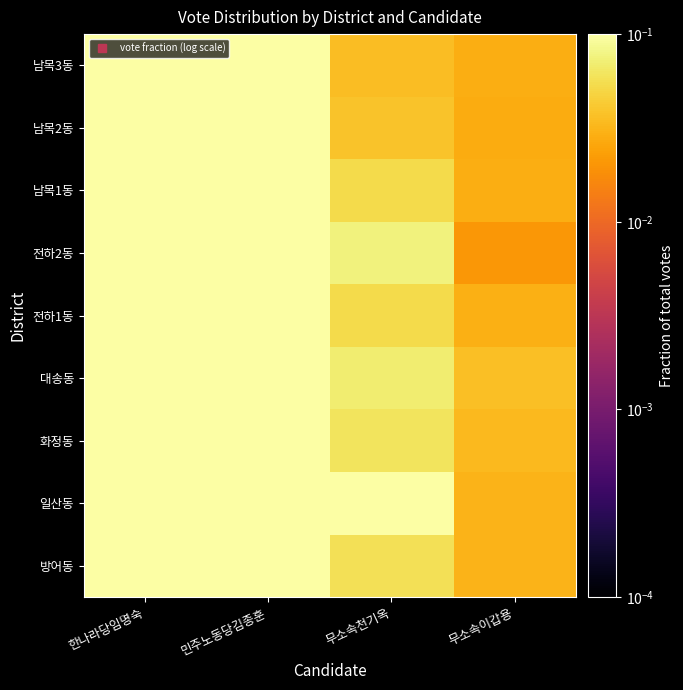

Reading left to right, transcribe all the data shown in this chart.

방어동: 한나라당임명숙=0.5	민주노동당김종훈=0.5	무소속천기옥=0.1	무소속이갑용=0.0
일산동: 한나라당임명숙=0.4	민주노동당김종훈=0.4	무소속천기옥=0.2	무소속이갑용=0.0
화정동: 한나라당임명숙=0.4	민주노동당김종훈=0.5	무소속천기옥=0.1	무소속이갑용=0.0
대송동: 한나라당임명숙=0.4	민주노동당김종훈=0.5	무소속천기옥=0.1	무소속이갑용=0.0
전하1동: 한나라당임명숙=0.5	민주노동당김종훈=0.5	무소속천기옥=0.1	무소속이갑용=0.0
전하2동: 한나라당임명숙=0.4	민주노동당김종훈=0.5	무소속천기옥=0.1	무소속이갑용=0.0
남목1동: 한나라당임명숙=0.4	민주노동당김종훈=0.5	무소속천기옥=0.1	무소속이갑용=0.0
남목2동: 한나라당임명숙=0.5	민주노동당김종훈=0.5	무소속천기옥=0.0	무소속이갑용=0.0
남목3동: 한나라당임명숙=0.4	민주노동당김종훈=0.6	무소속천기옥=0.0	무소속이갑용=0.0